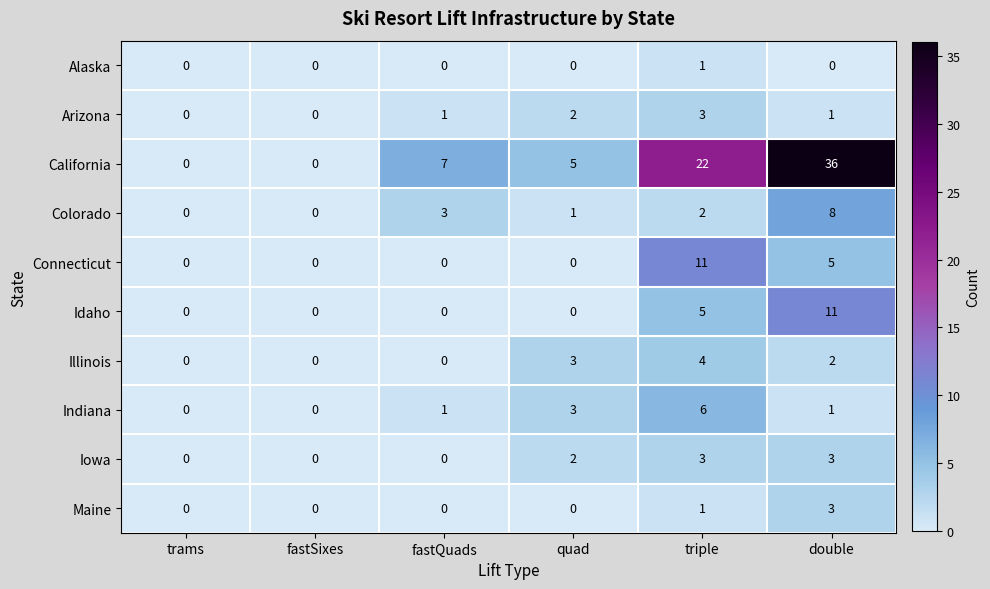

At which label is California closest to 18?

triple